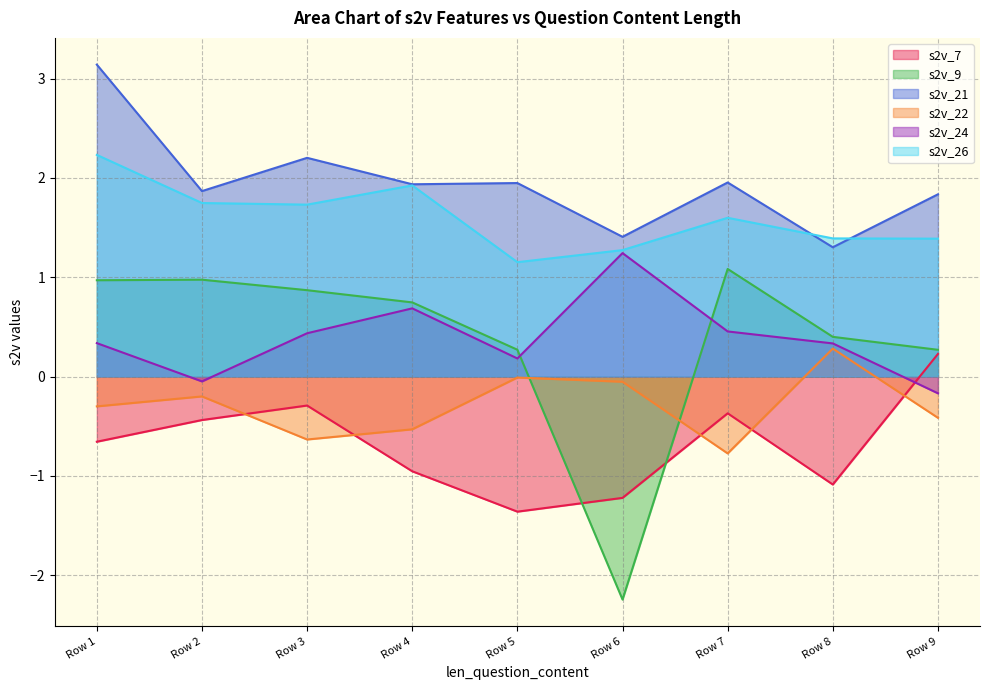

True or false: s2v_22 and s2v_24 intersect in this chart.

False